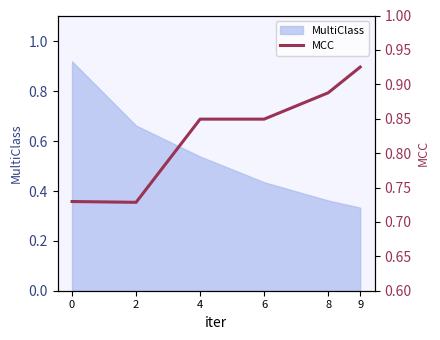

Which label corresponds to the largest value in the chart?

9